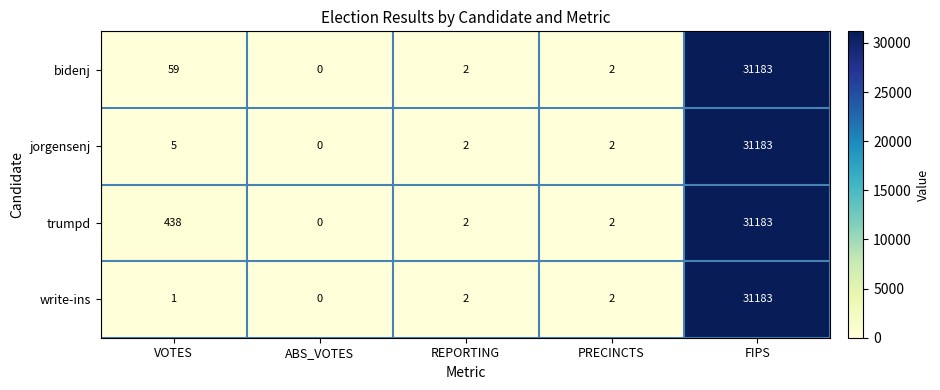

Which series has the largest total across all categories?

trumpd